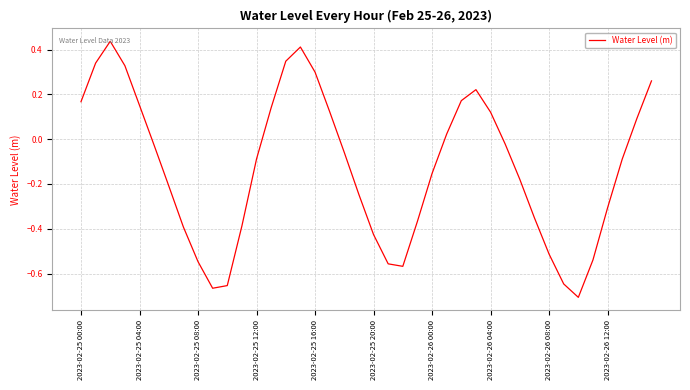

What is the difference between the maximum and minimum values?

1.1